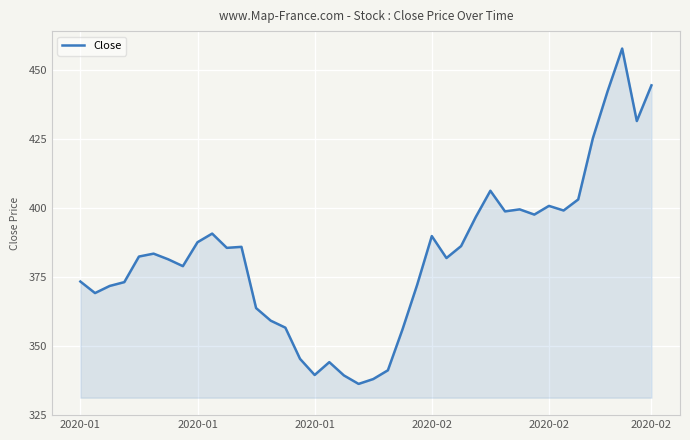

What is the minimum value shown in the chart?

336.2